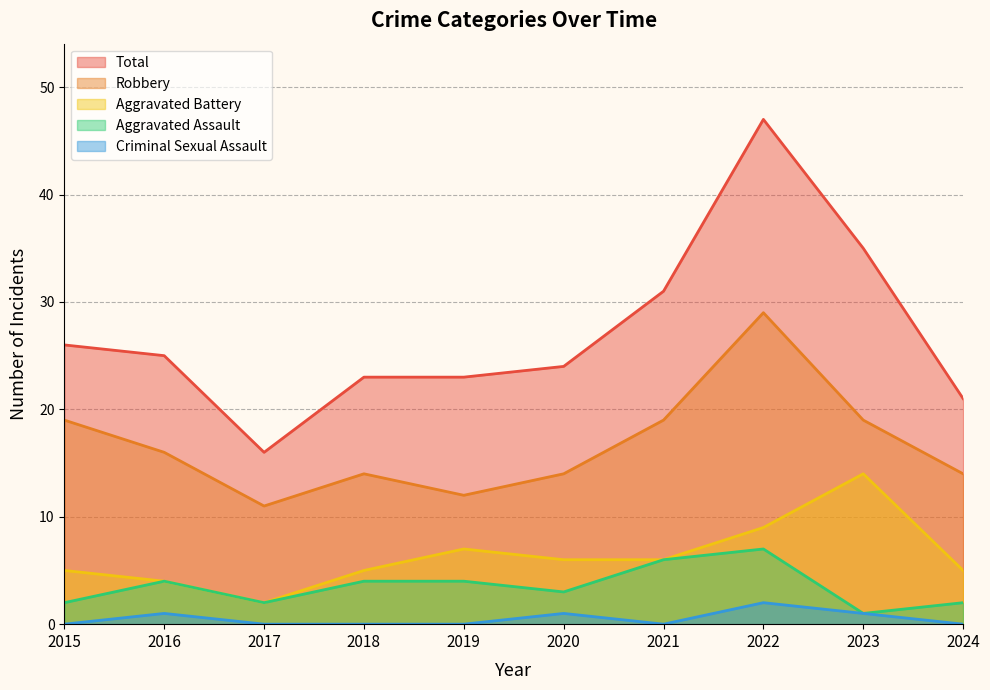

List the series in order of their peak value, lowest first.

Criminal Sexual Assault, Aggravated Assault, Aggravated Battery, Robbery, Total